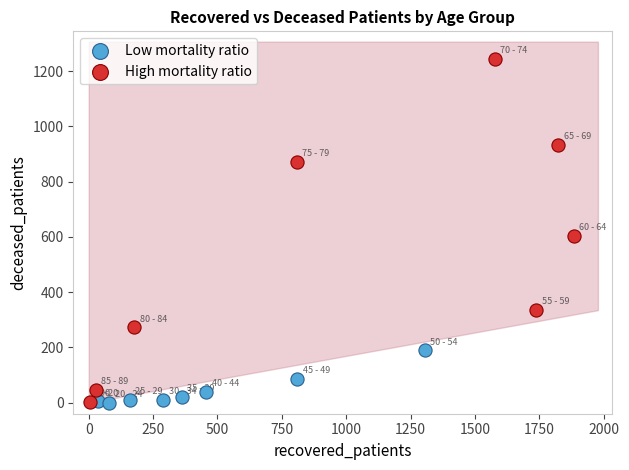

Which series has the largest Y range (max minus min)?

High mortality ratio